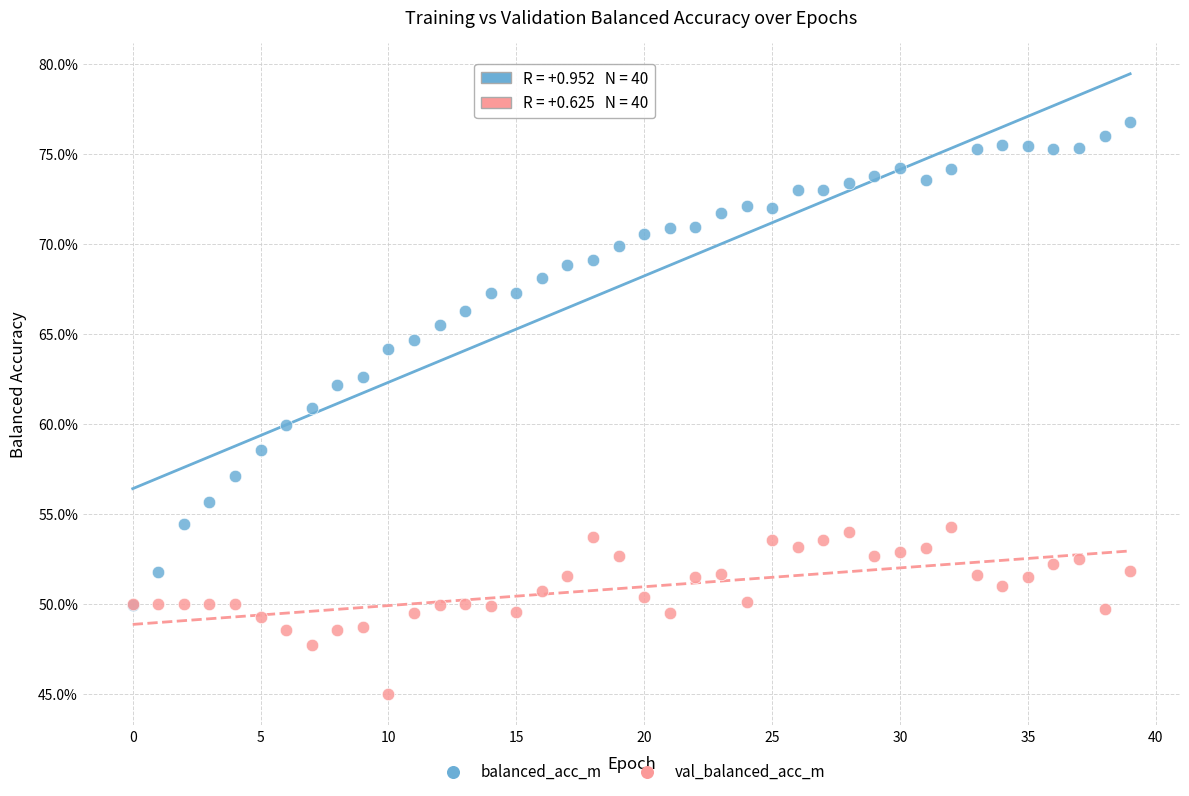

Which series reaches the maximum Y coordinate?

balanced_acc_m